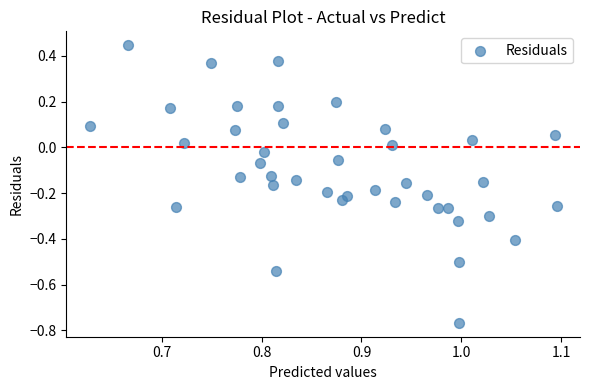

What is the range of Y values (max minus min)?

1.2